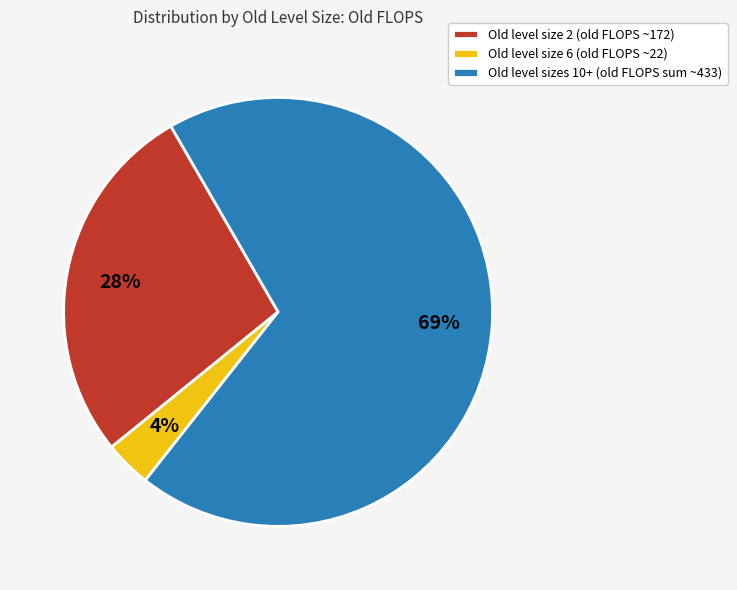

Combined, do Old level size 6 (old FLOPS ~22) and Old level size 2 (old FLOPS ~172) account for over 50%?

No